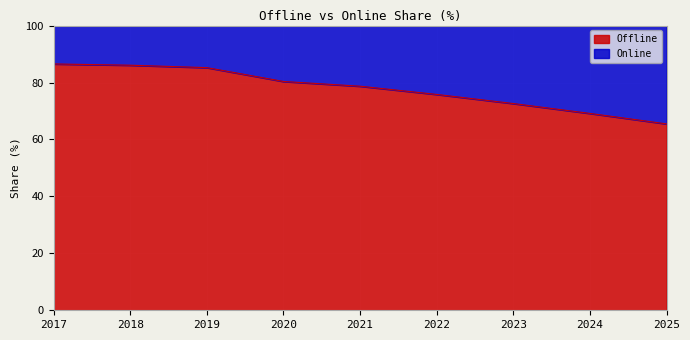

Rank the categories by value from highest to lowest.

2017, 2018, 2019, 2020, 2021, 2022, 2023, 2024, 2025